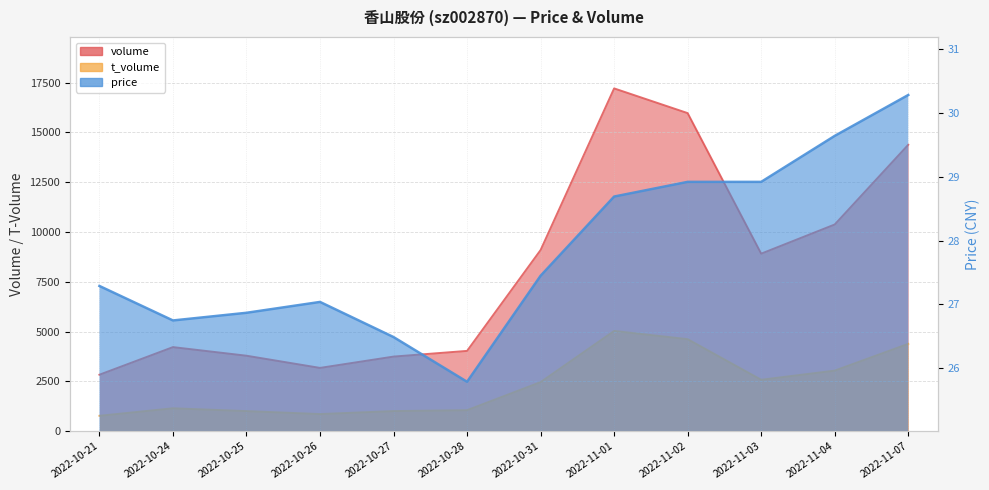

What is the average value of the volume series?

8145.1